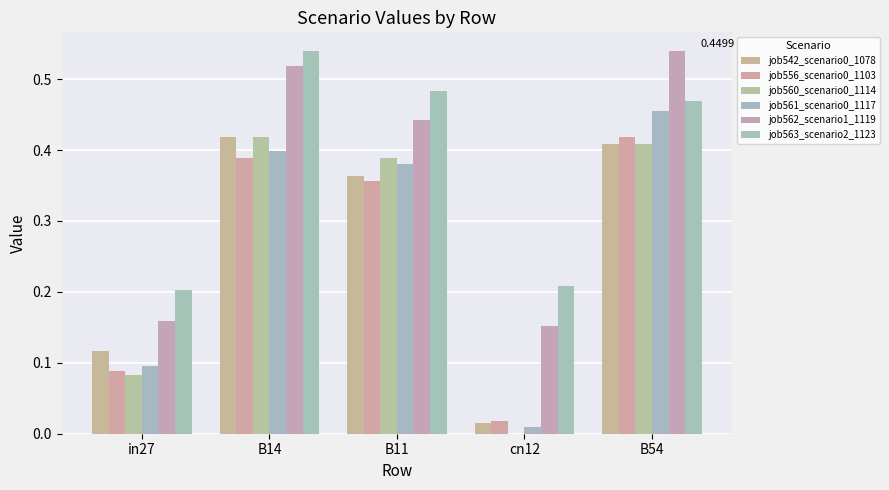

How many groups of bars are there?

5